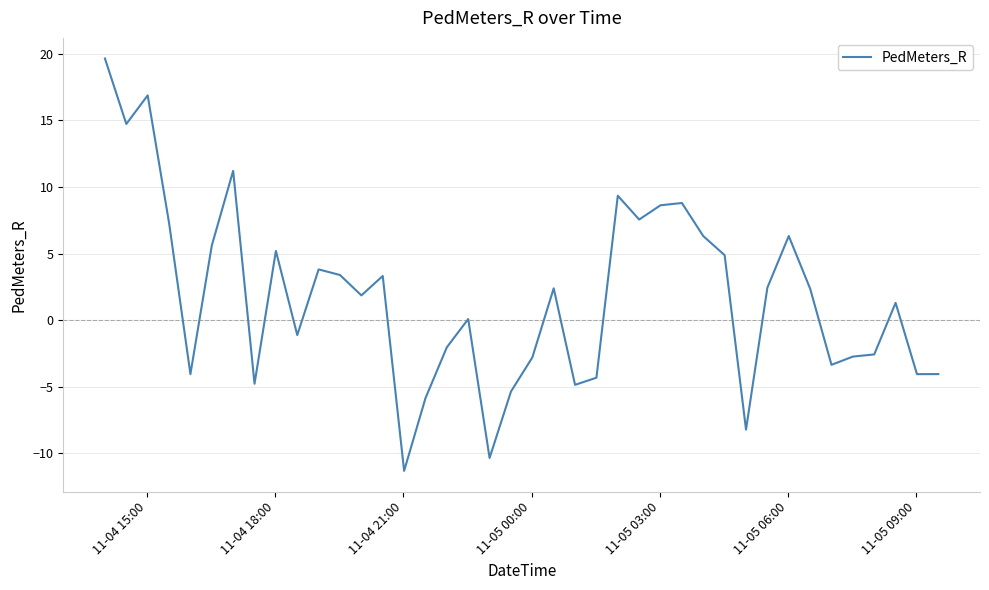

Does the chart have visible grid lines?

Yes